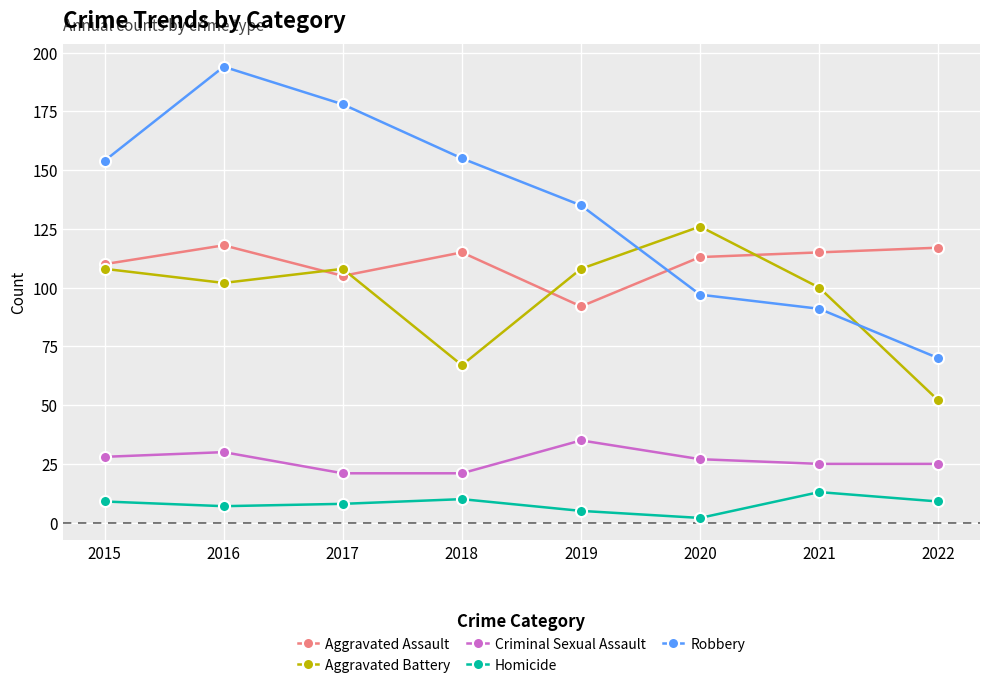

What is the sum of all Aggravated Battery values?

771